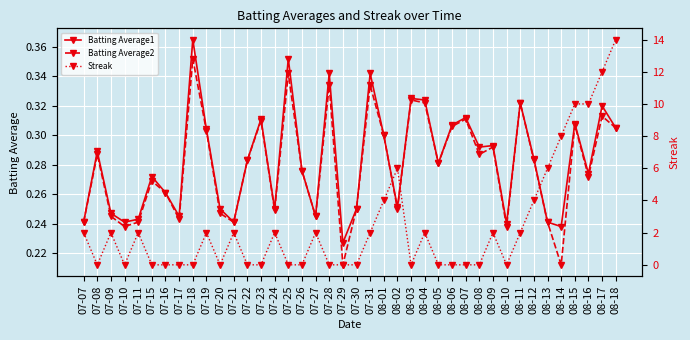

Between 07-30 and 08-15, which series saw the biggest shift?

Streak